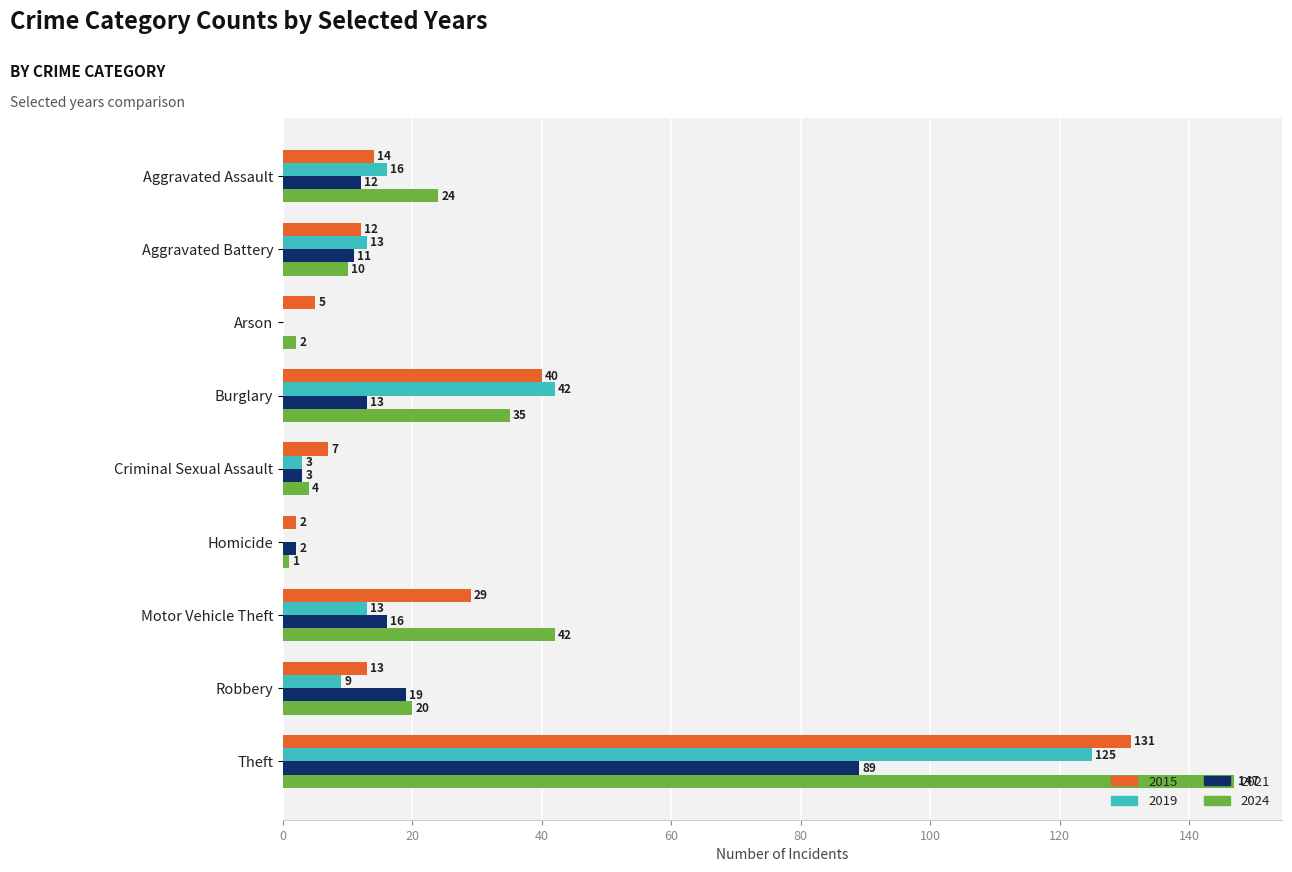

Which series has the largest total across all categories?

2024